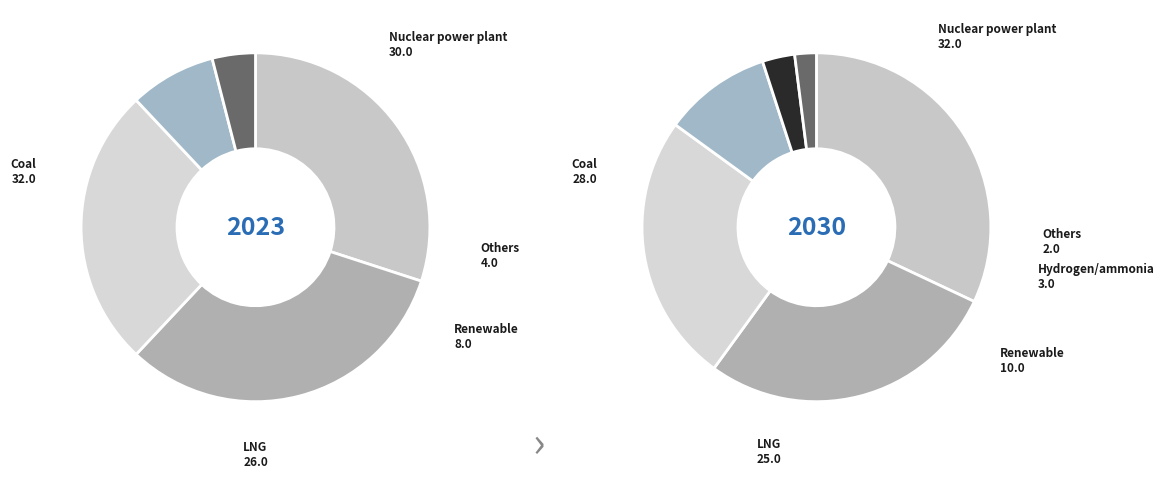

How many segments does this pie chart have?

6